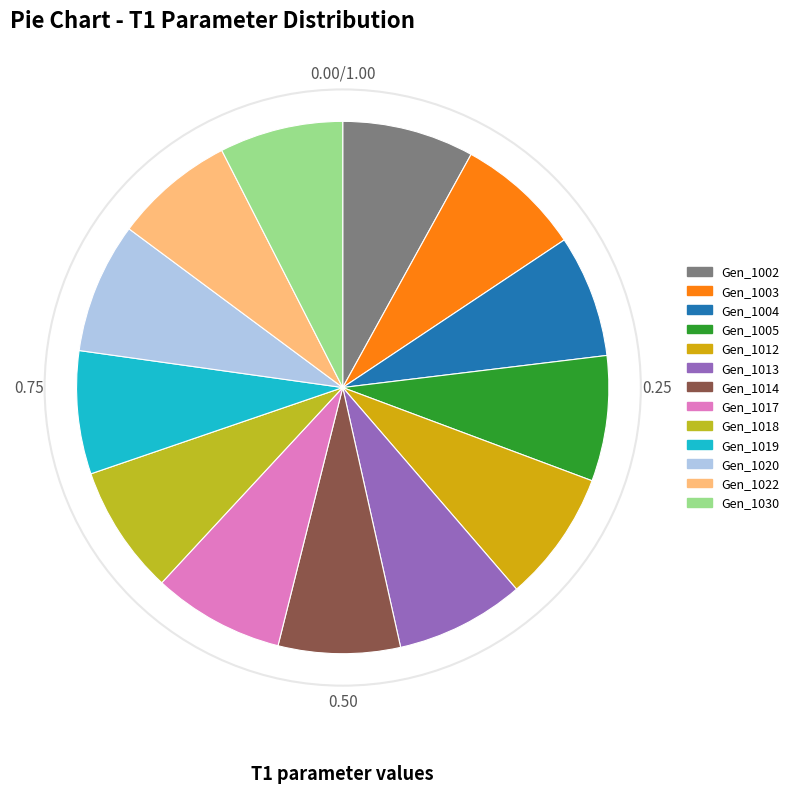

How many slices are in this pie chart?

13